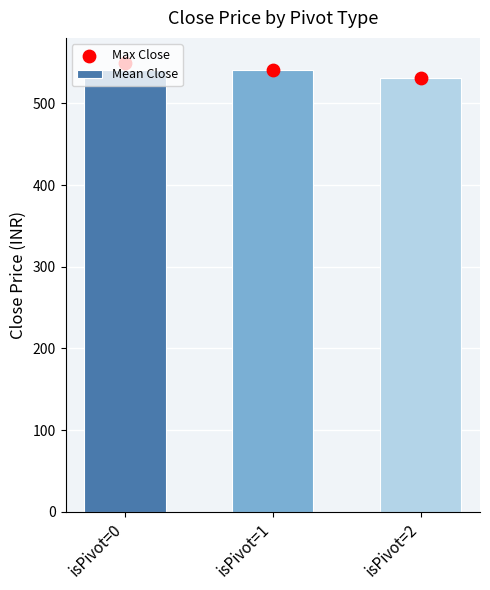

What is the total value across all series at isPivot=0?

1089.2